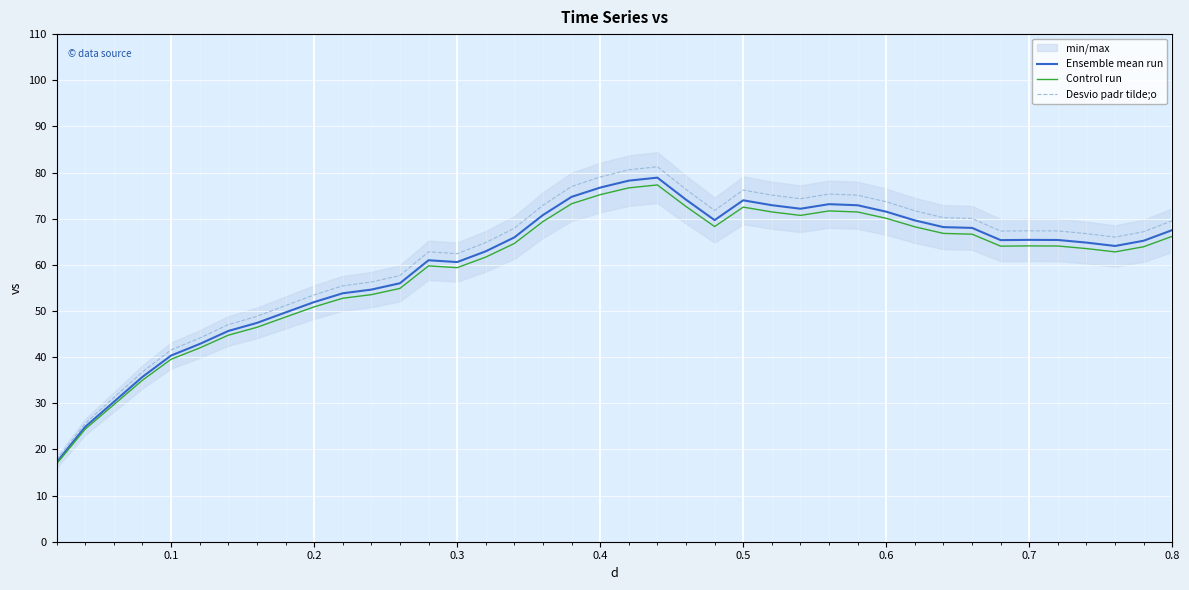

At how many categories does at least one series exceed 37?

36